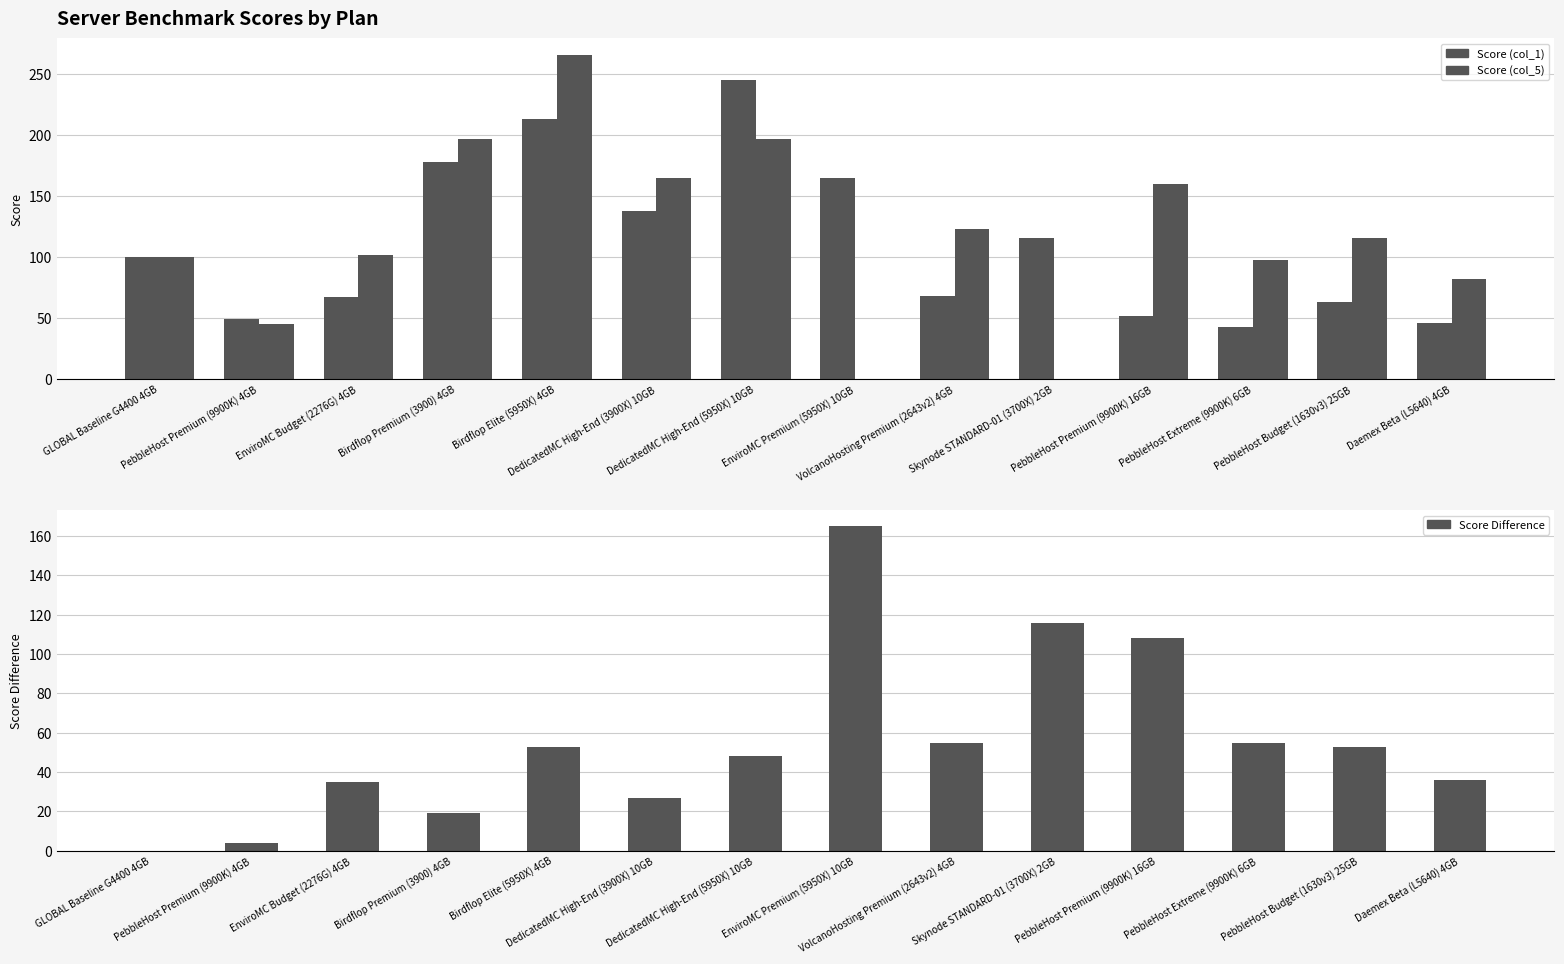

The value of Score (col_5) at DedicatedMC High-End (5950X) 10GB is 65. True or false?

False